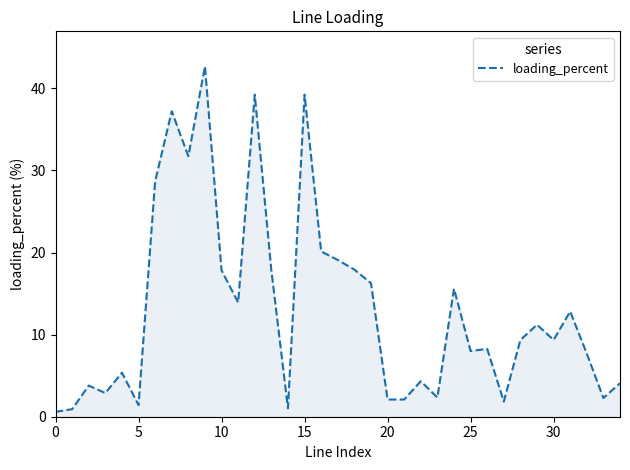

What is the difference between the maximum and minimum values?

42.1